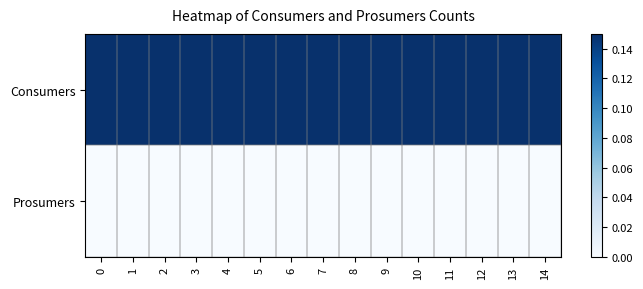

Reading left to right, what are all the values shown in this chart?

Consumers: 0=0.1	1=0.1	2=0.1	3=0.1	4=0.1	5=0.1	6=0.1	7=0.1	8=0.1	9=0.1	10=0.1	11=0.1	12=0.1	13=0.1	14=0.1
Prosumers: 0=0.0	1=0.0	2=0.0	3=0.0	4=0.0	5=0.0	6=0.0	7=0.0	8=0.0	9=0.0	10=0.0	11=0.0	12=0.0	13=0.0	14=0.0